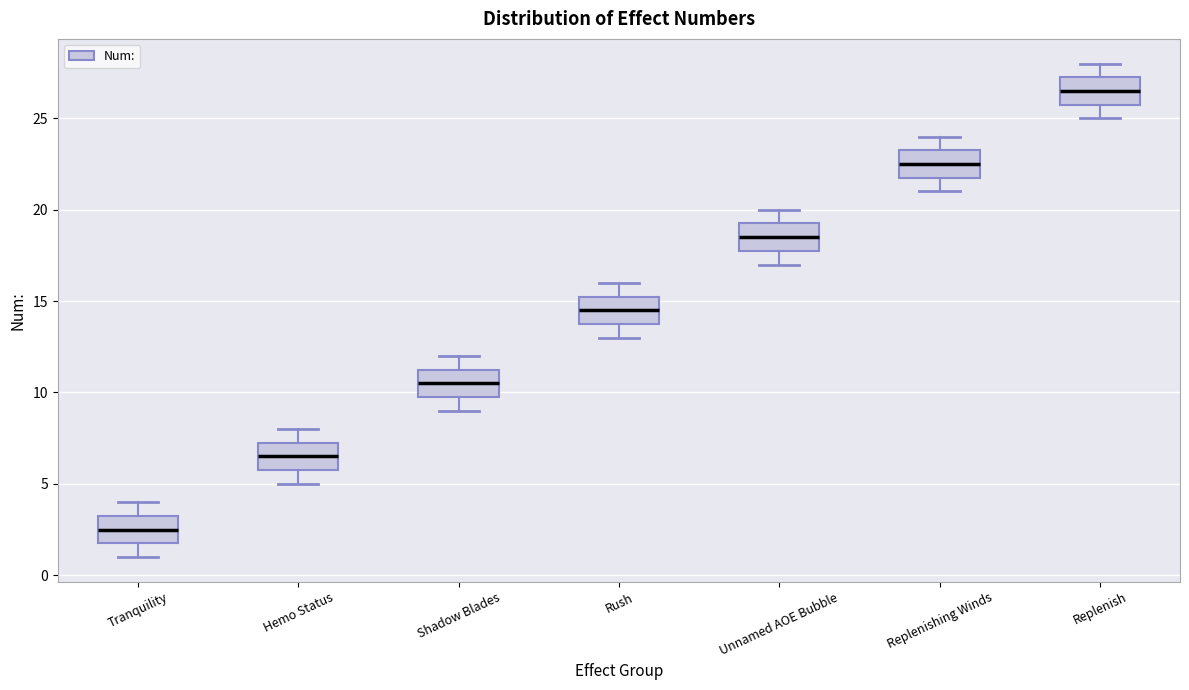

Which box has the lowest median line?

Tranquility